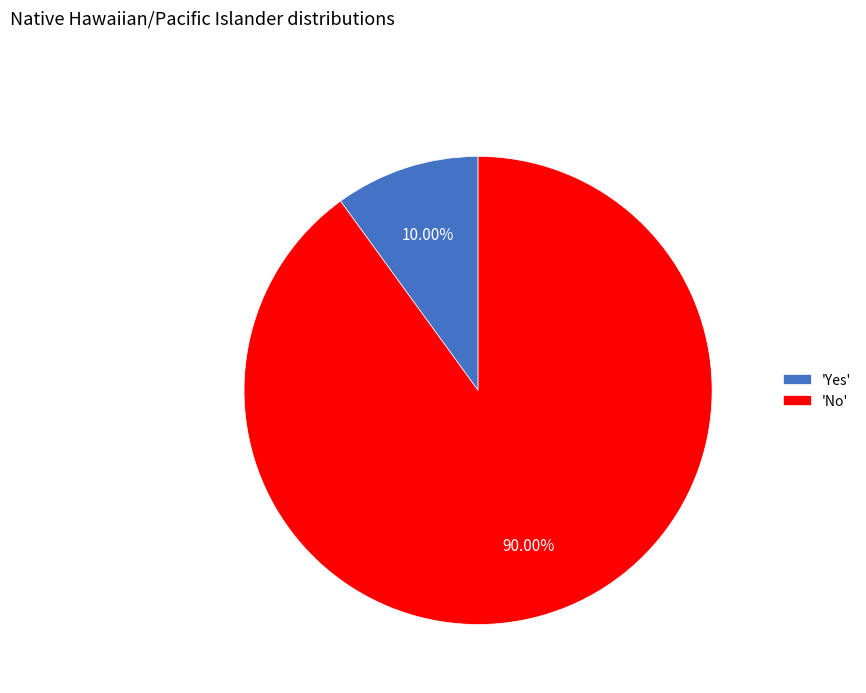

How many slices are in this pie chart?

2